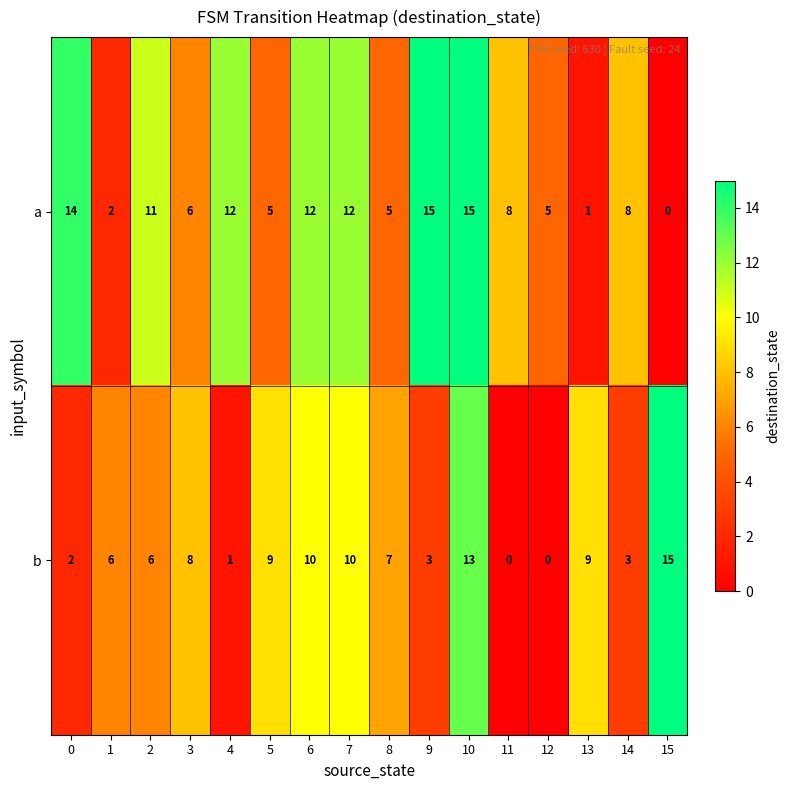

What is the average value of the a series?

8